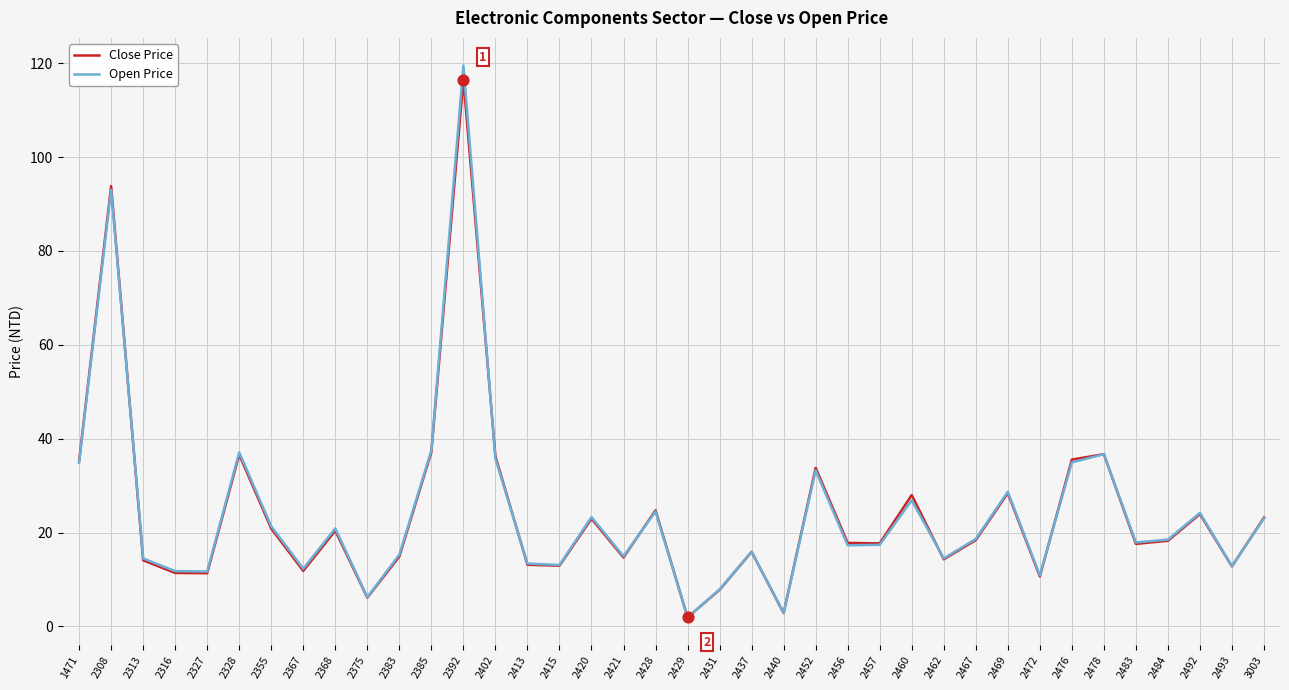

At which category is the sum across all series the highest?

2392